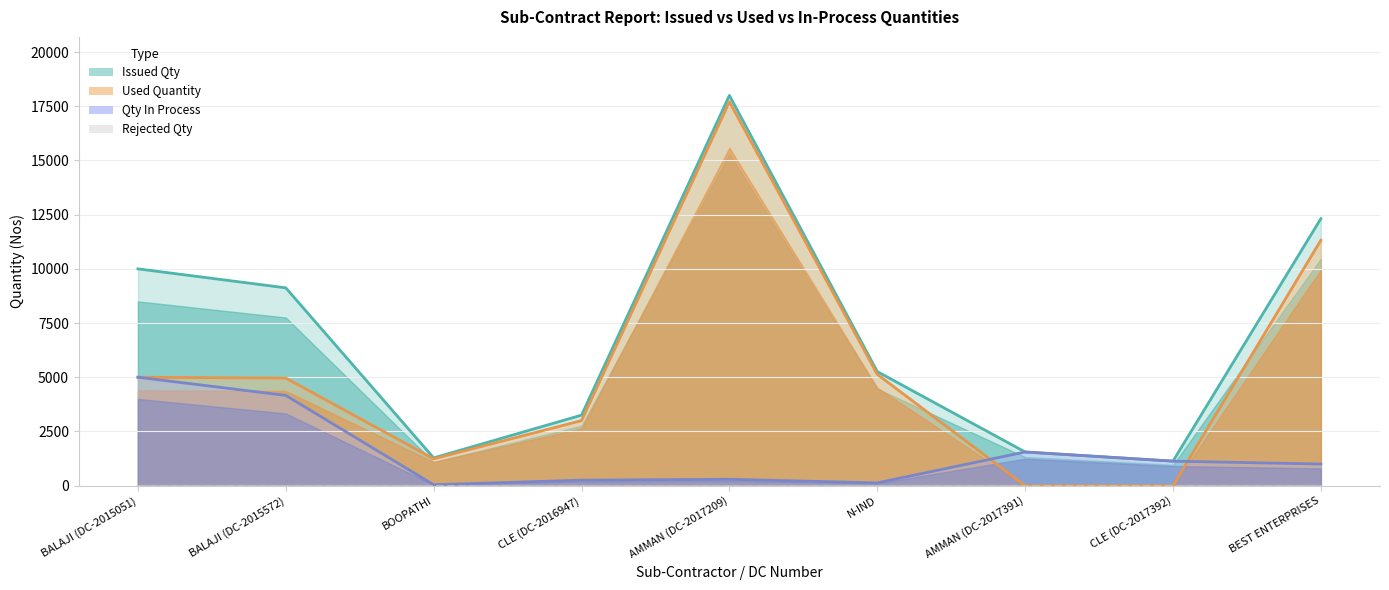

Which series has the largest total across all categories?

Issued Qty